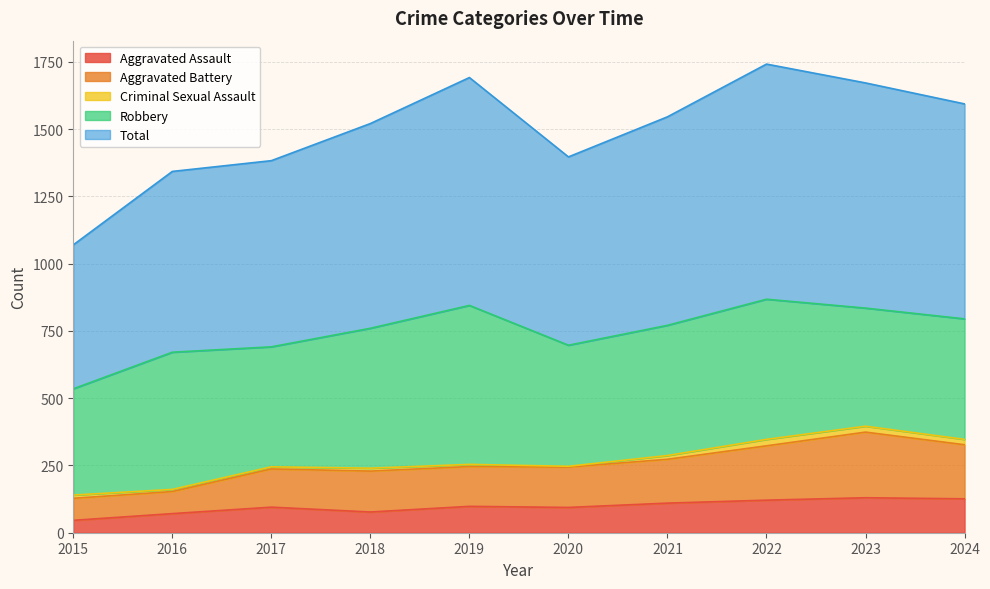

Which series has the largest total across all categories?

Total